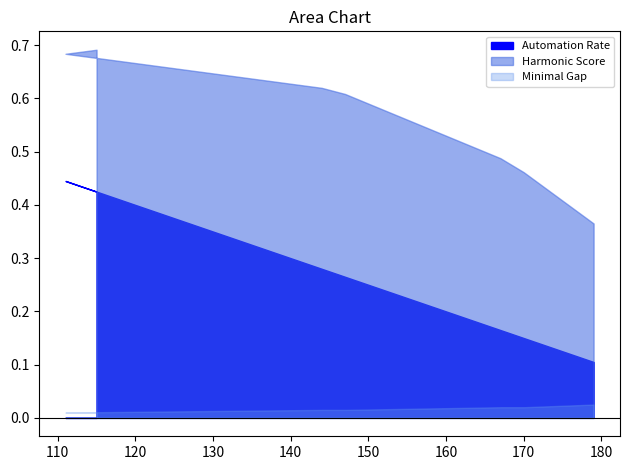

Between 56 and 56, which is larger?

56